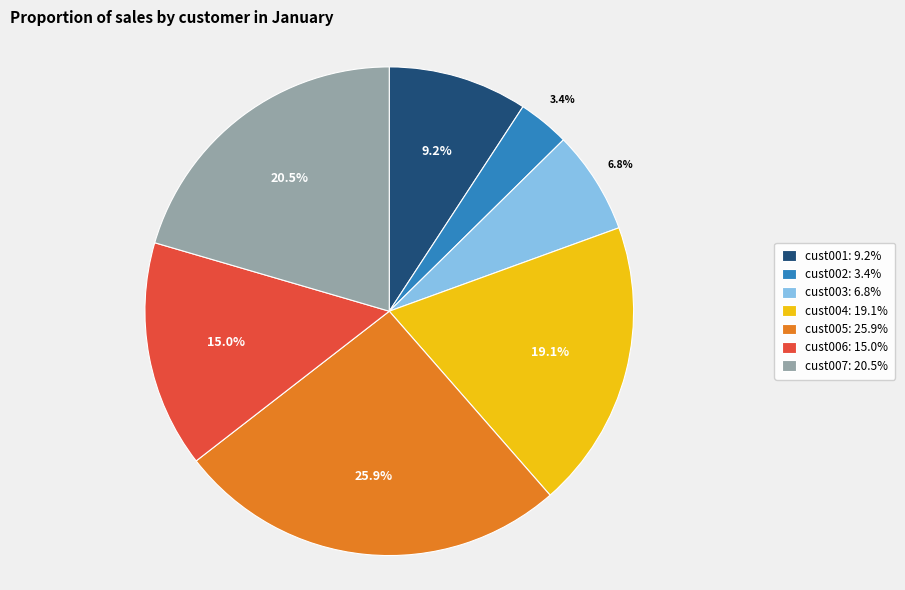

Is it true that cust006 is 15% of the pie?

True